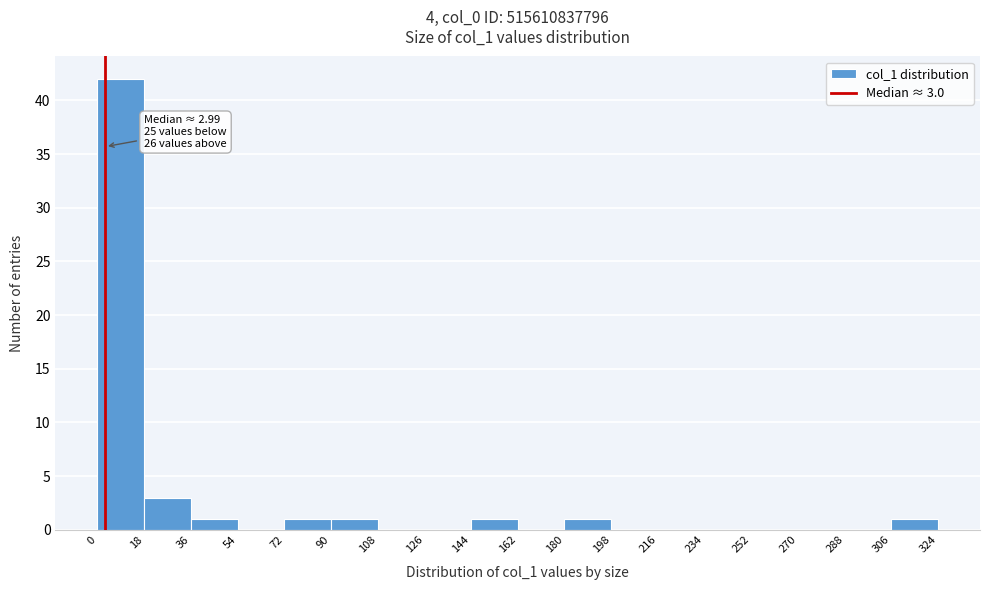

Which range on the x-axis has the tallest bar?

0 to 18